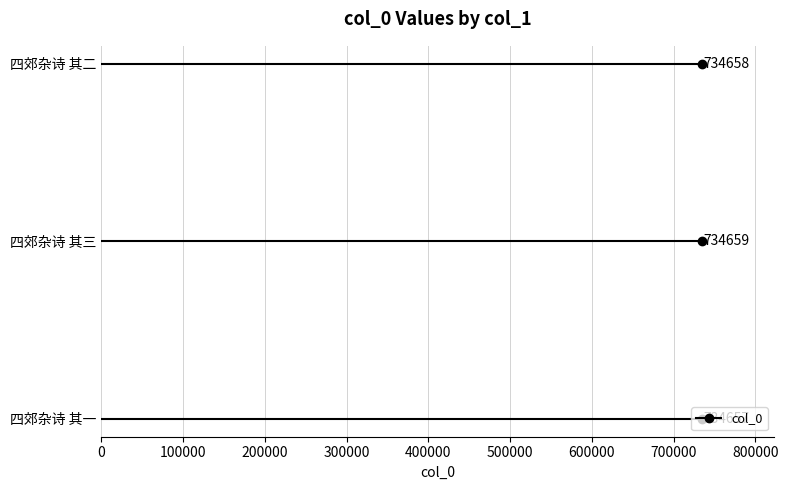

What value does the data have at 四郊杂诗 其三?

734659